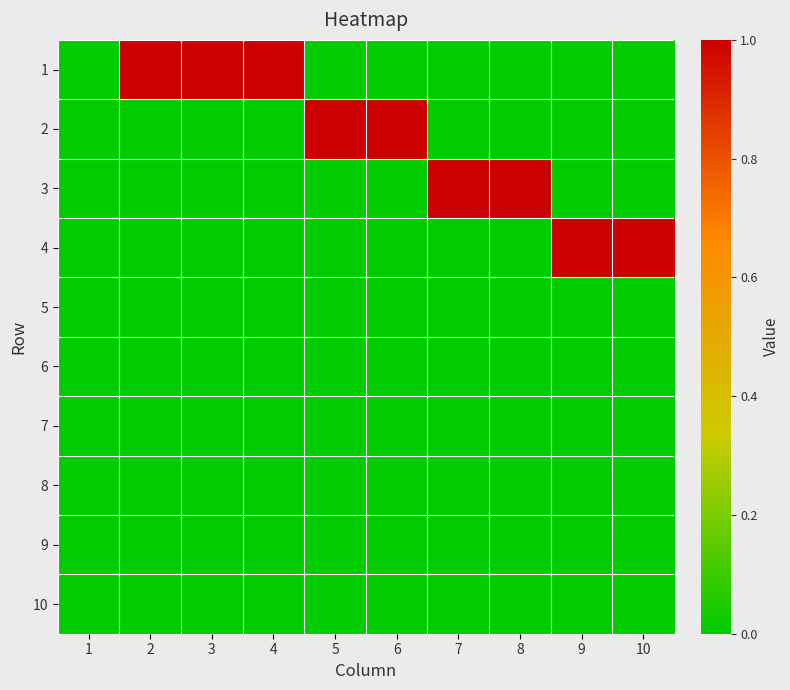

What is the difference between the highest and lowest values at 9?

1